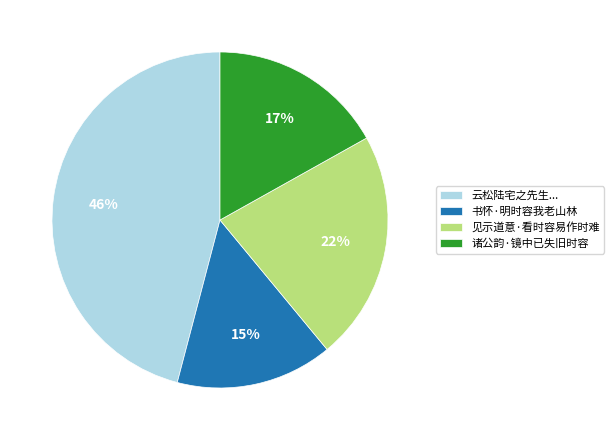

How many segments does this pie chart have?

4